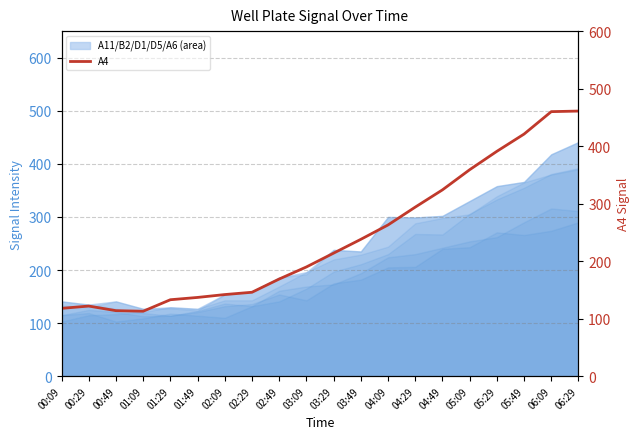

Read the value at 03:29, to the nearest 50.

200